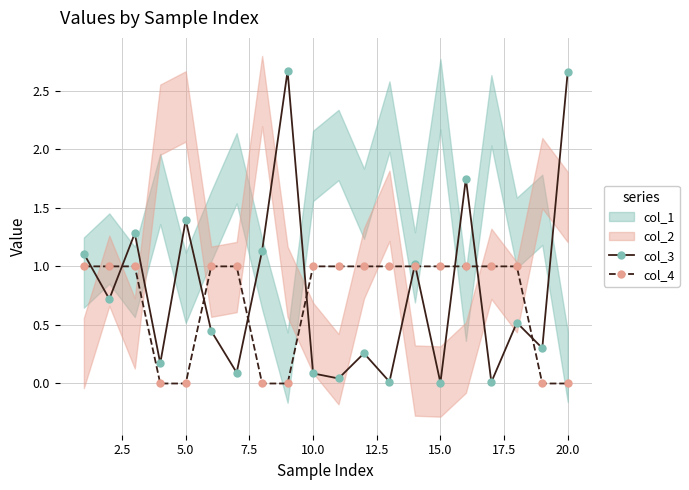

How many times do col_4 and col_3 cross each other?

10